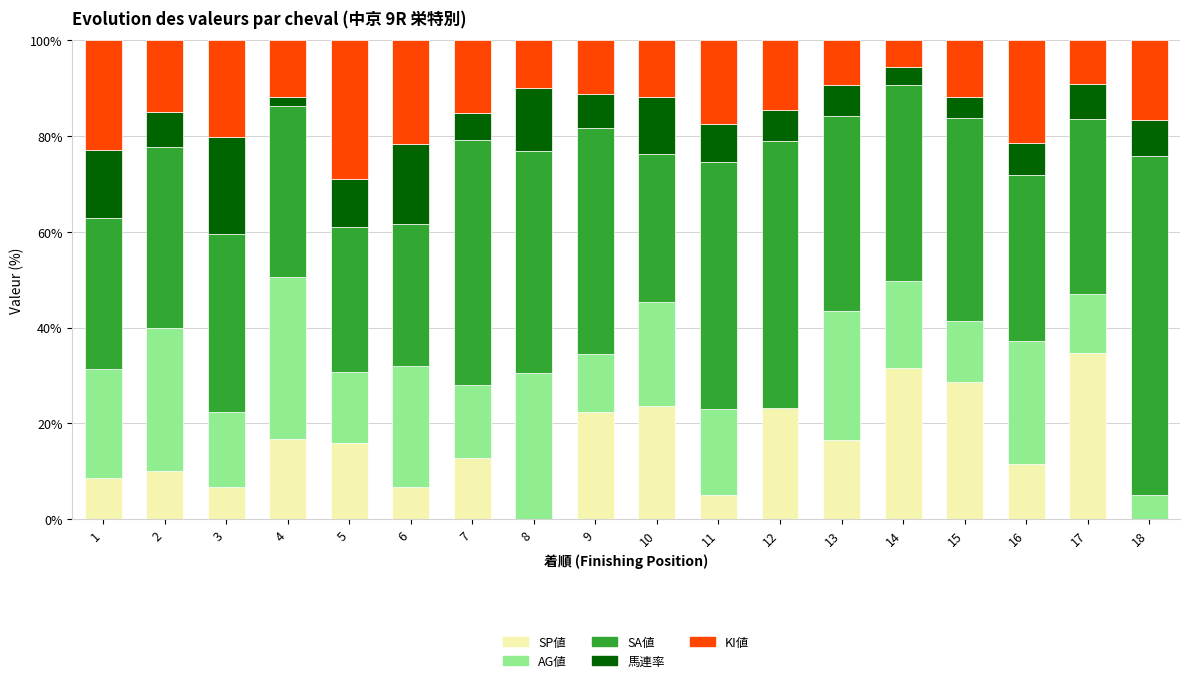

What is the maximum value for SP値?

34.7